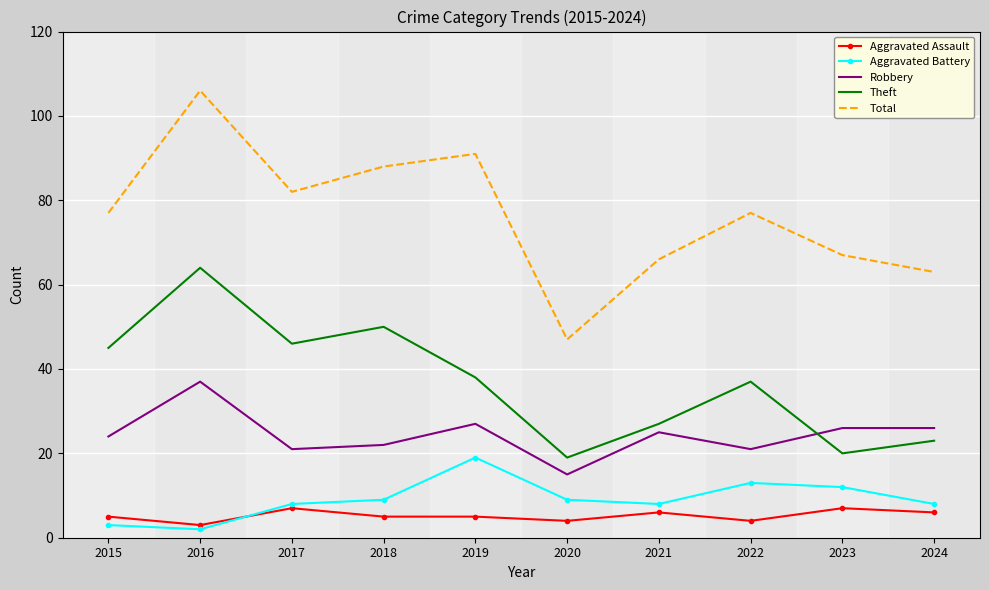

Rank the series at 2023 from lowest to highest value.

Aggravated Assault, Aggravated Battery, Theft, Robbery, Total